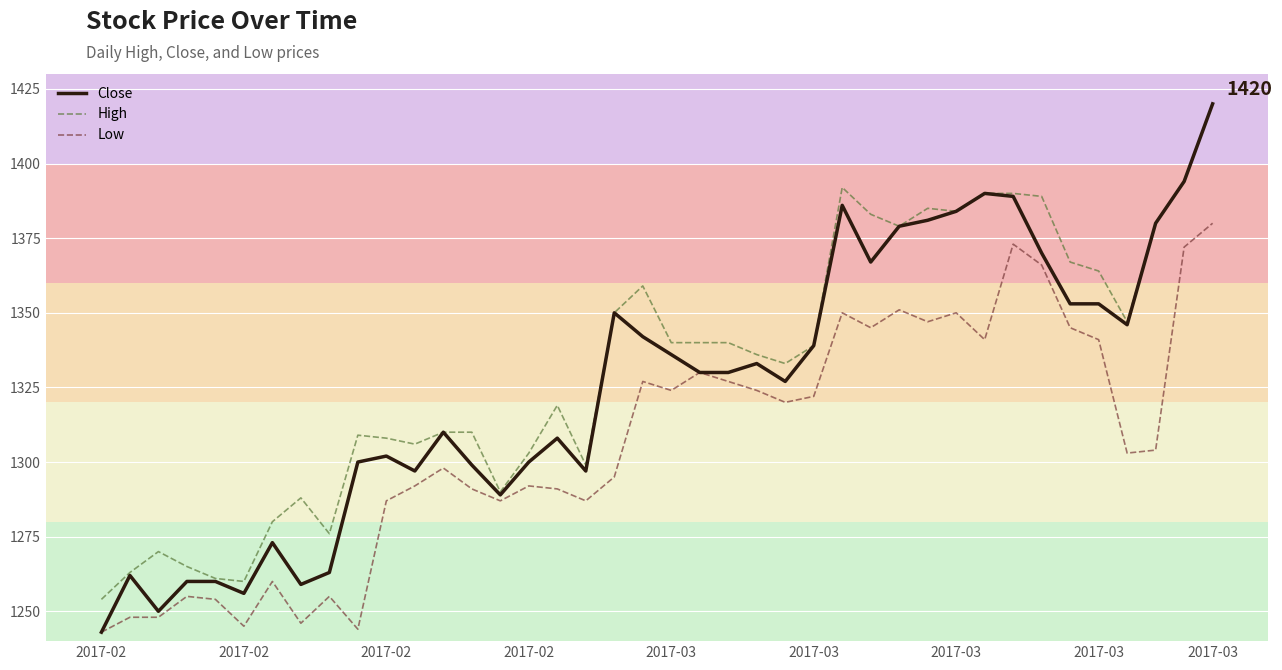

What is the minimum value for Close?

1243